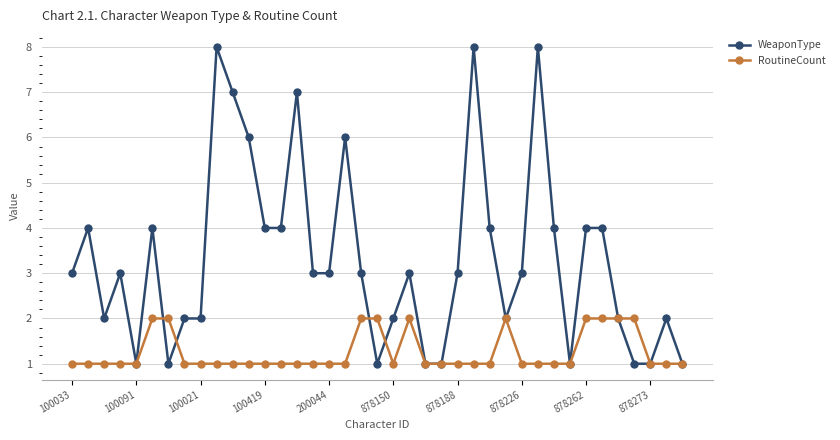

Rank the series by their average value, from highest to lowest.

WeaponType, RoutineCount